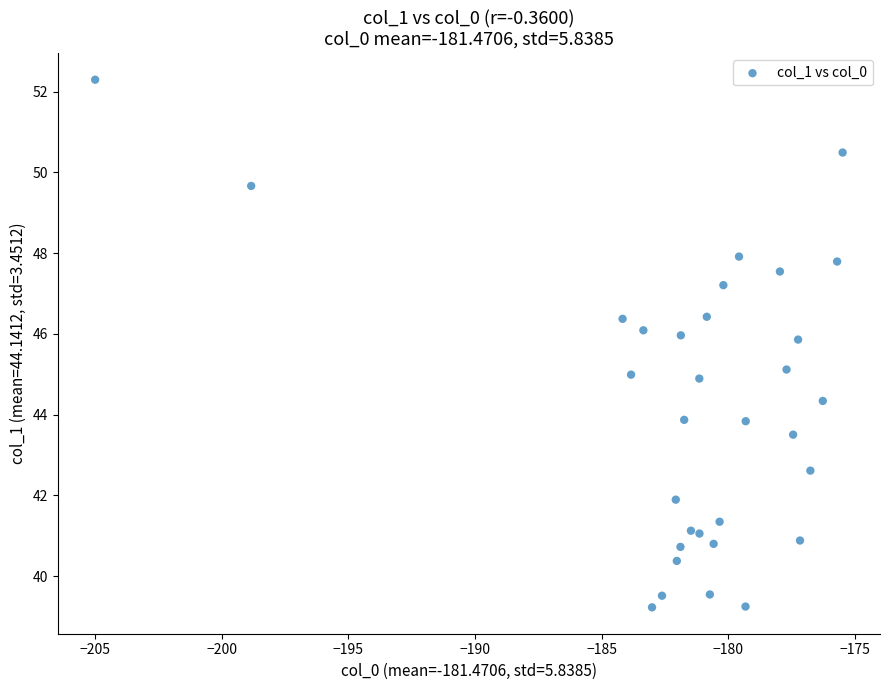

What is the range of Y values (max minus min)?

13.1